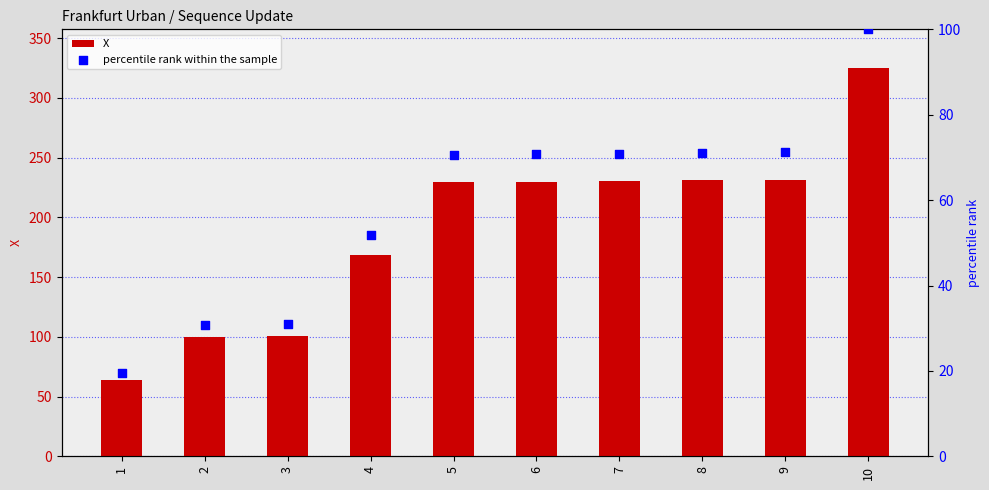

Which series reaches the maximum Y coordinate?

X